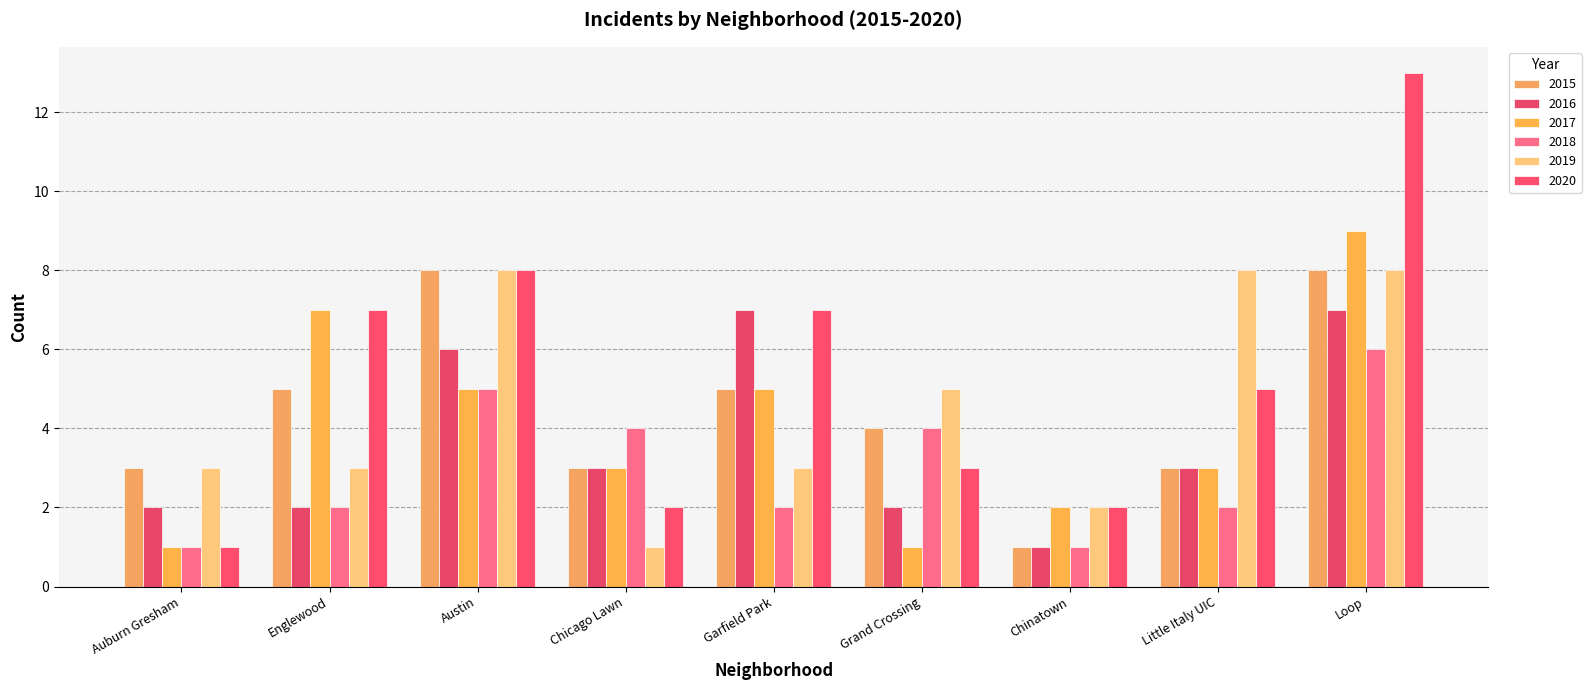

What is the total value across all series at Auburn Gresham?

11